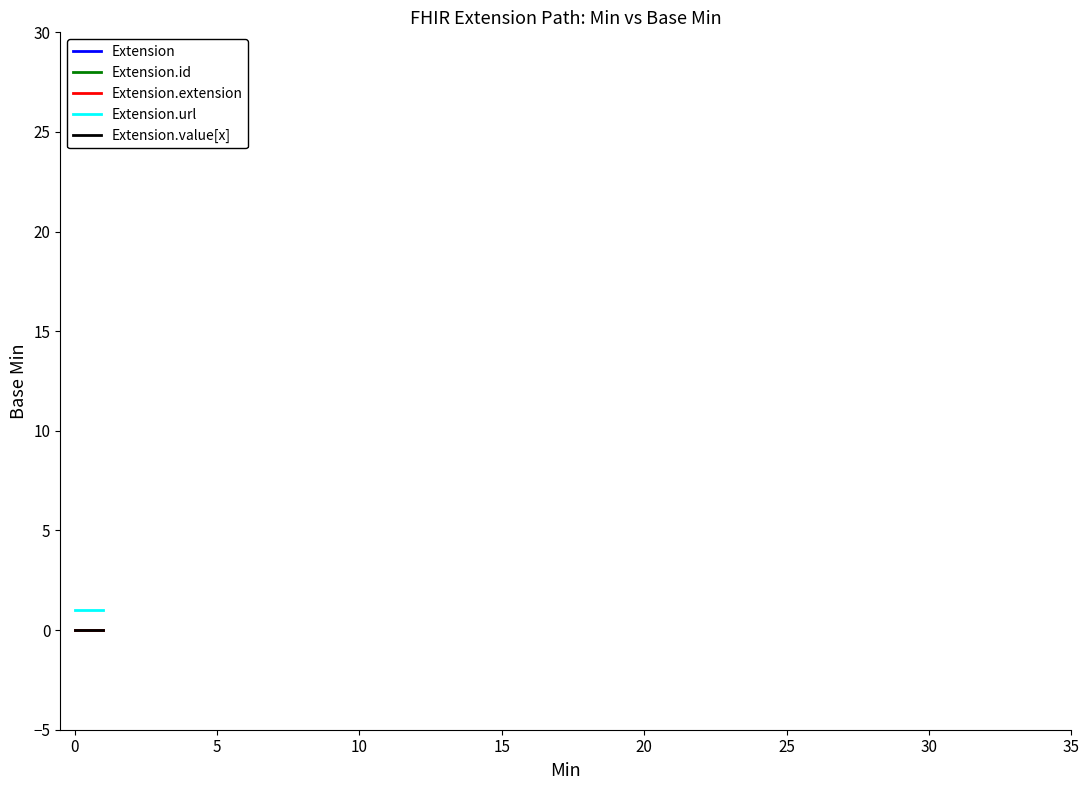

What is the maximum value shown in the chart?

1